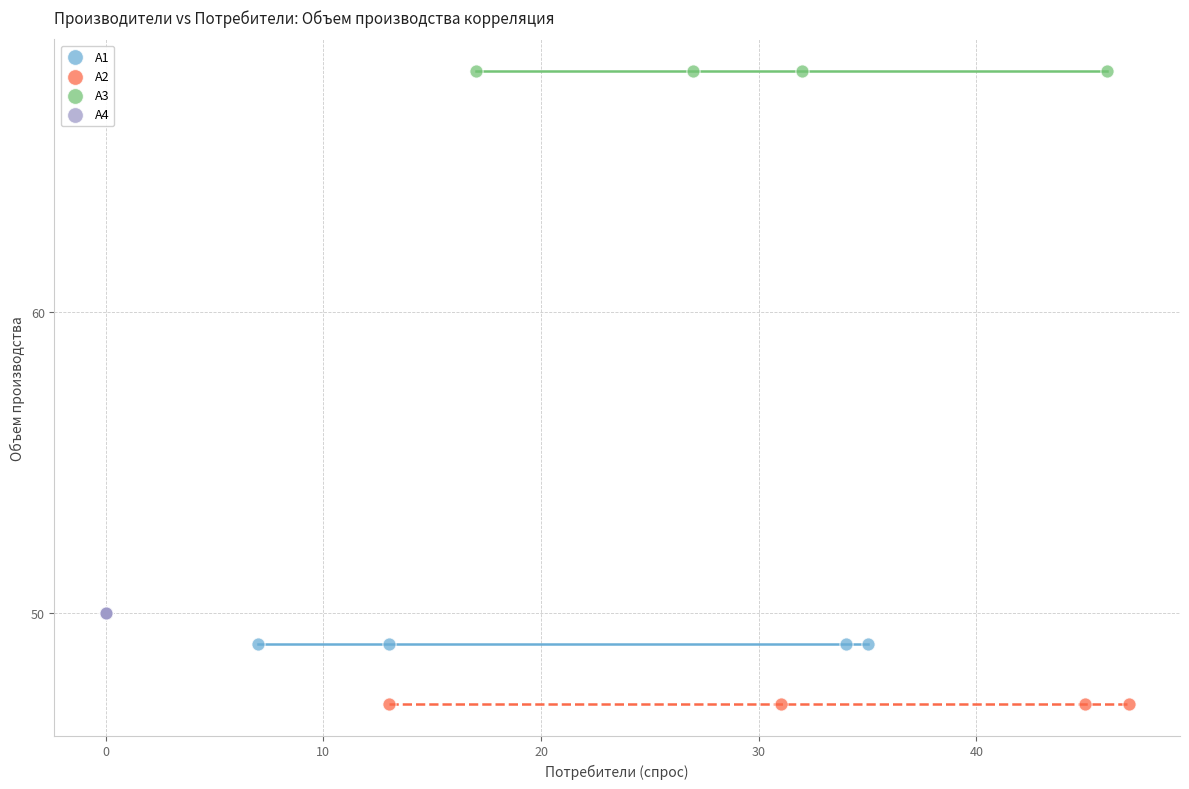

Which series contains the highest Y value?

A3